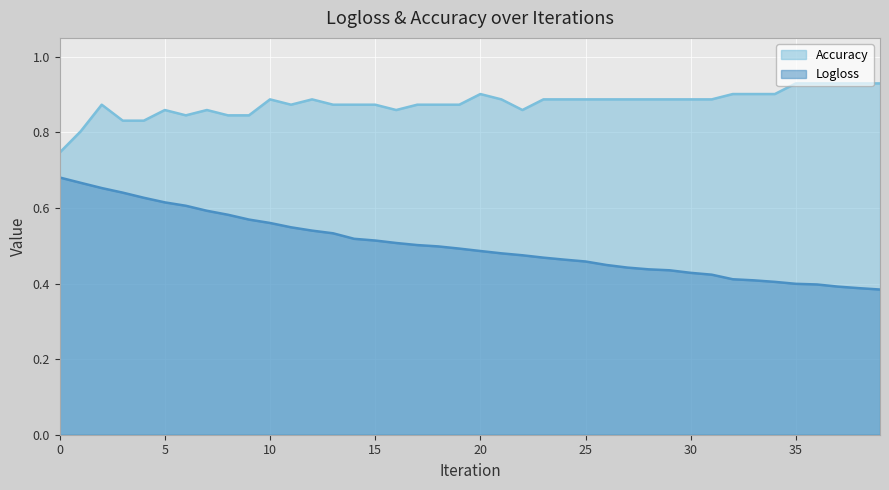

True or false: Logloss and Accuracy intersect in this chart.

False